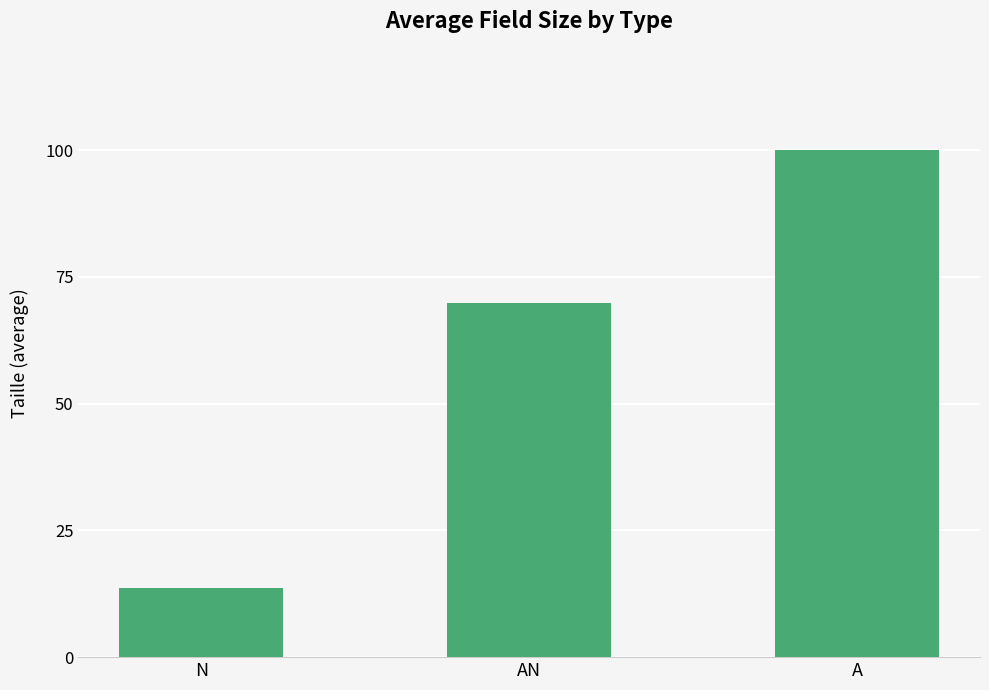

Count the number of categories in the chart.

3